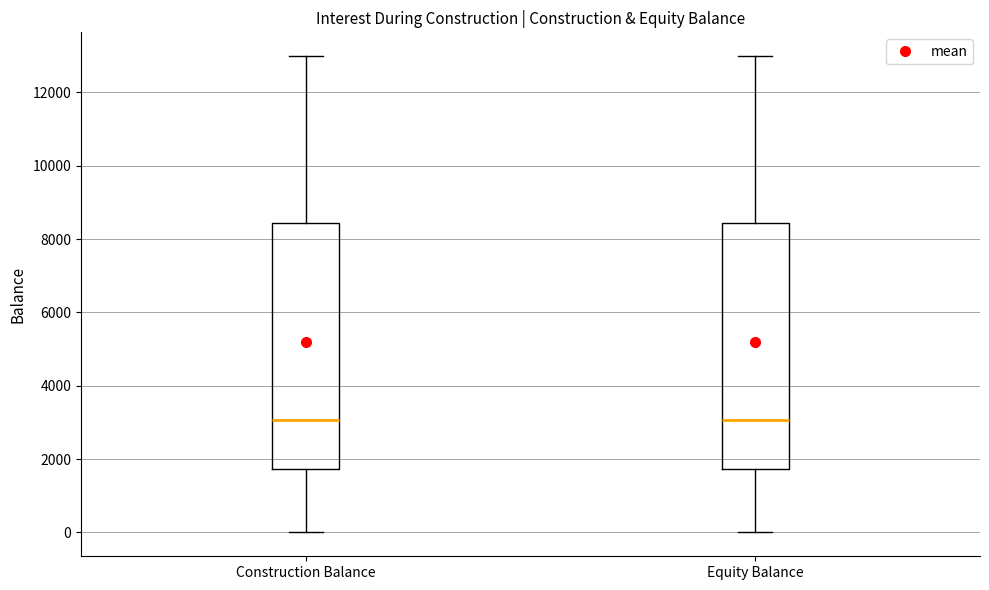

Reading left to right, read every box against the y-axis: the position of its median line, the range the box covers, and the ends of its whiskers. The values are not printed on the chart, so give them approximately, as read against the axis.

Construction Balance: median 3000, box 1800 to 8400, whiskers 0 to 13000
Equity Balance: median 3000, box 1800 to 8400, whiskers 0 to 13000